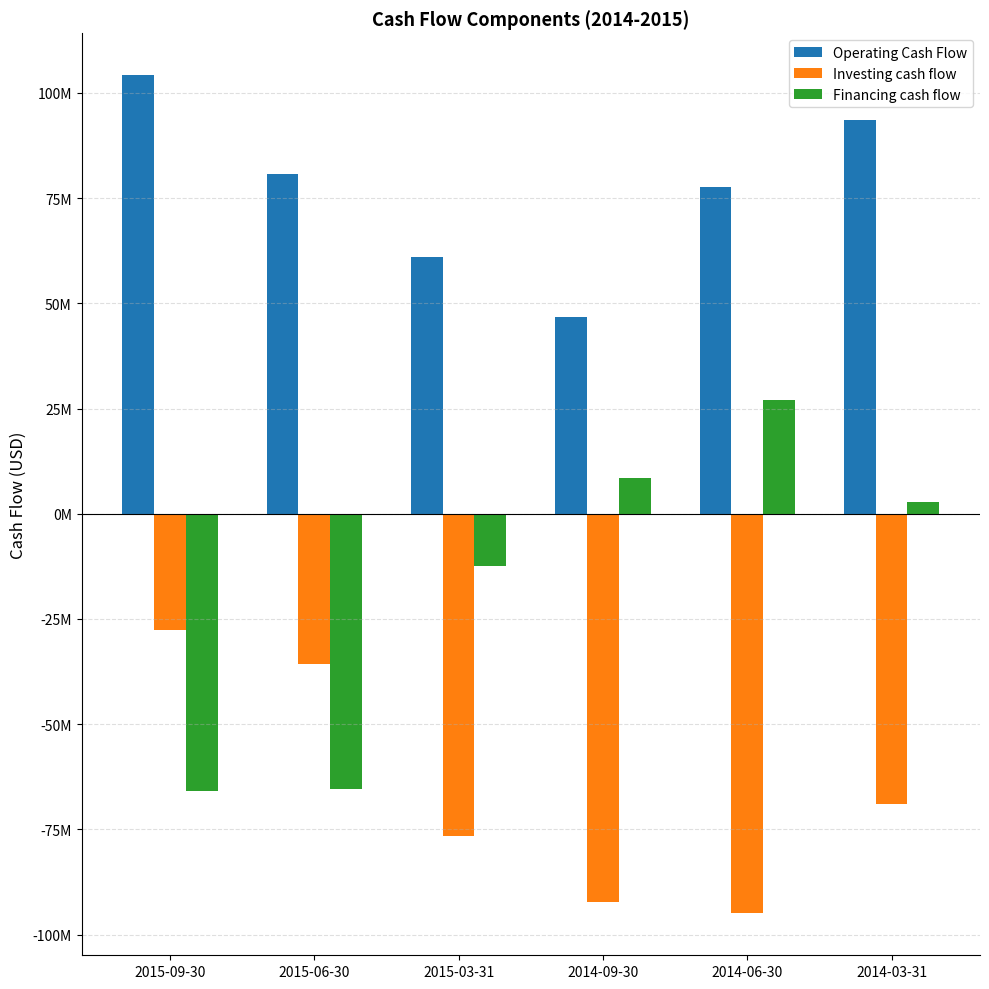

Is it true that Investing cash flow equals 0 at 2015-06-30?

True